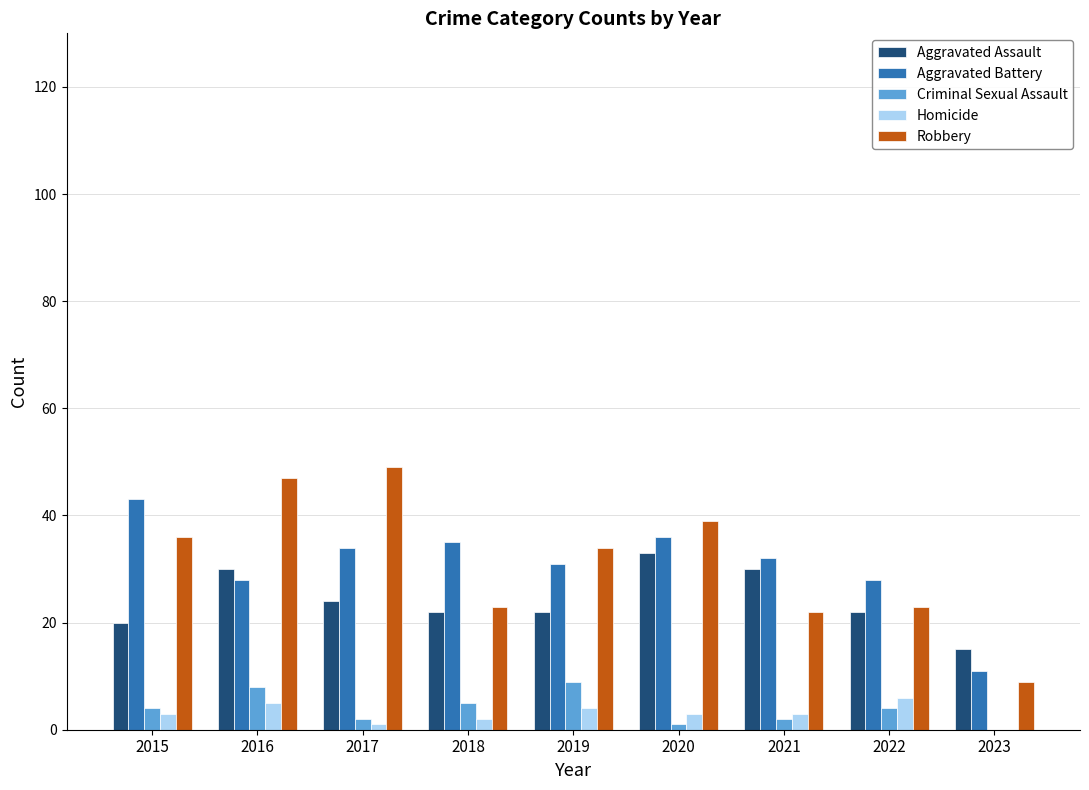

What are all the series names shown in the legend?

Aggravated Assault, Aggravated Battery, Criminal Sexual Assault, Homicide, Robbery